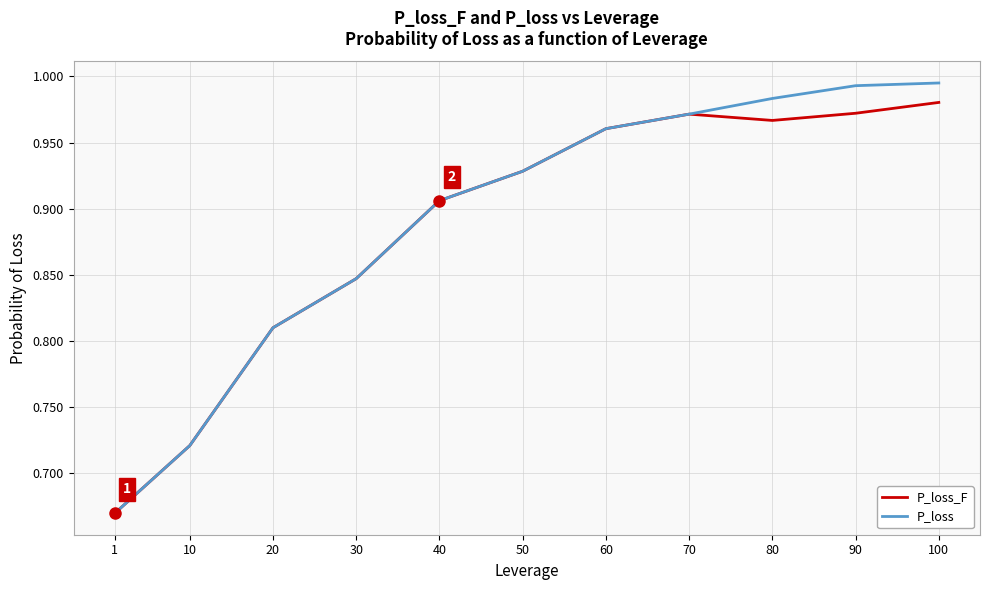

The value of P_loss_F at 40 is 1.3. True or false?

False